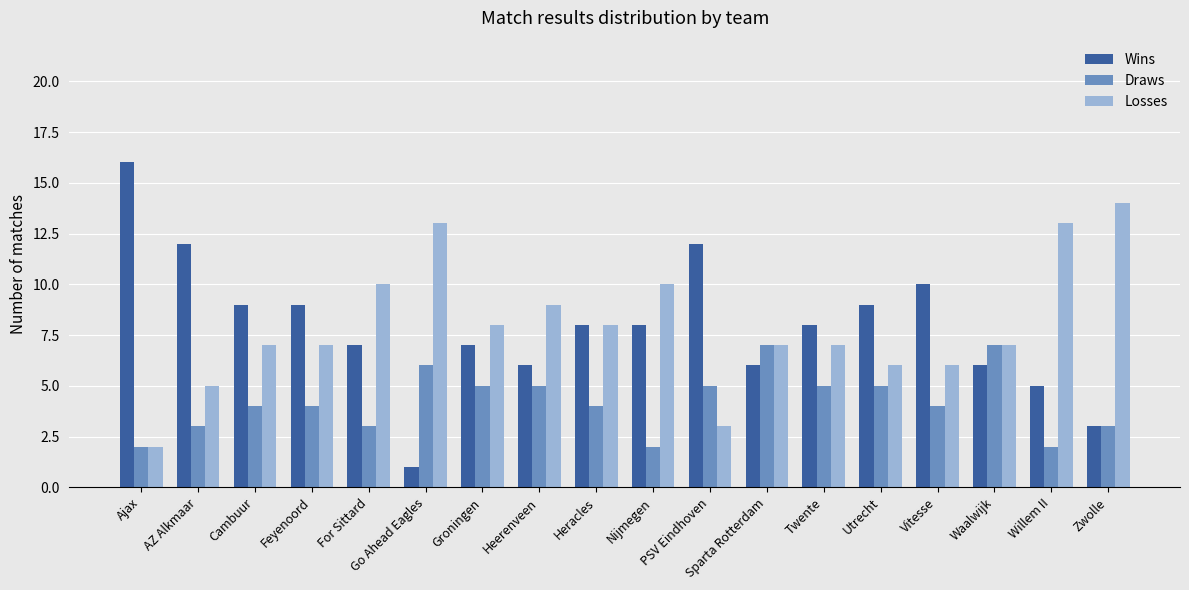

The Wins series shows 12 at AZ Alkmaar. True or false?

True